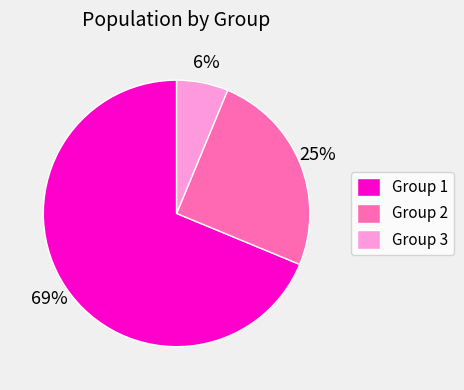

To the nearest percent, what portion does Group 1 represent?

69%